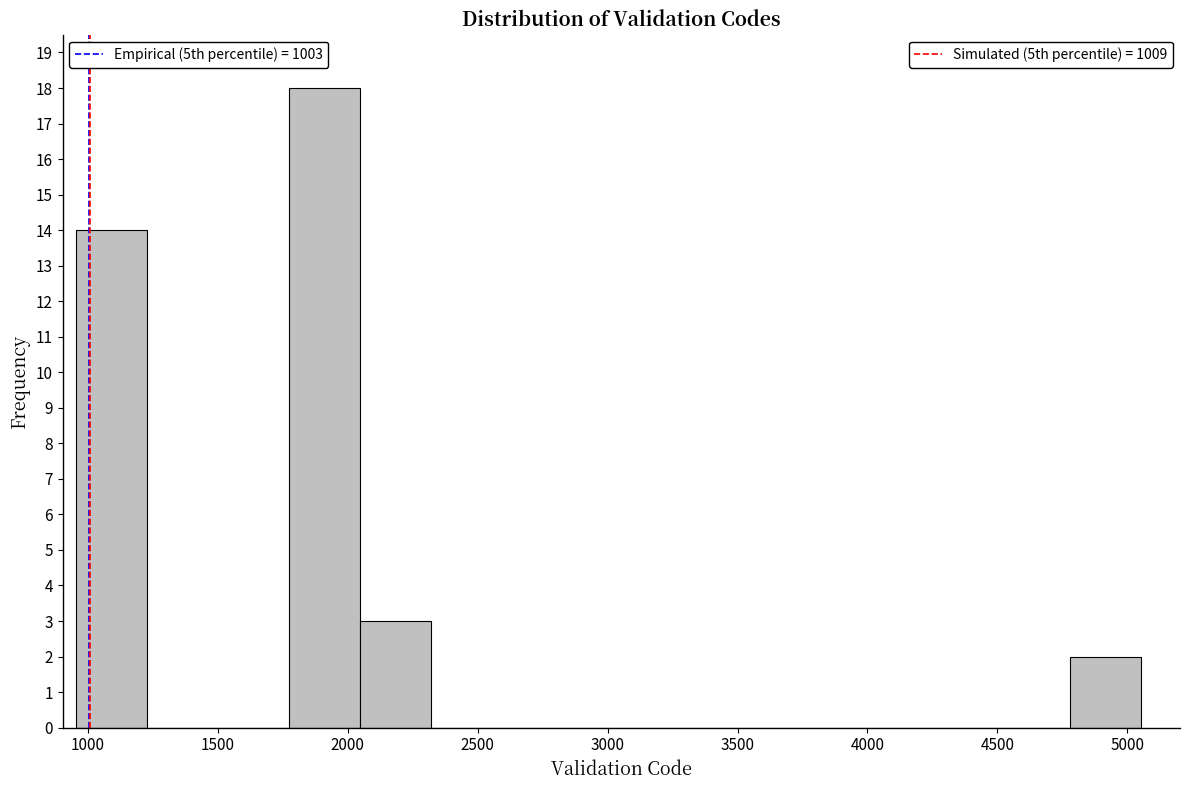

Reading left to right, list every bar in this chart as the range it spans on the x-axis followed by its height. Neither the bar edges nor the heights are printed on the chart, so give them approximately, as read against the axes.

950 to 1250: 14
1250 to 1500: 0
1500 to 1750: 0
1750 to 2050: 18
2050 to 2300: 3
2300 to 2600: 0
2600 to 2850: 0
2850 to 3150: 0
3150 to 3400: 0
3400 to 3700: 0
3700 to 3950: 0
3950 to 4250: 0
4250 to 4500: 0
4500 to 4800: 0
4800 to 5050: 2